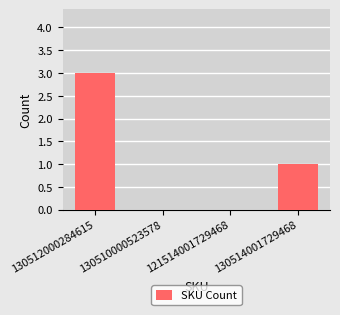

Which label corresponds to the largest value in the chart?

130512000284615